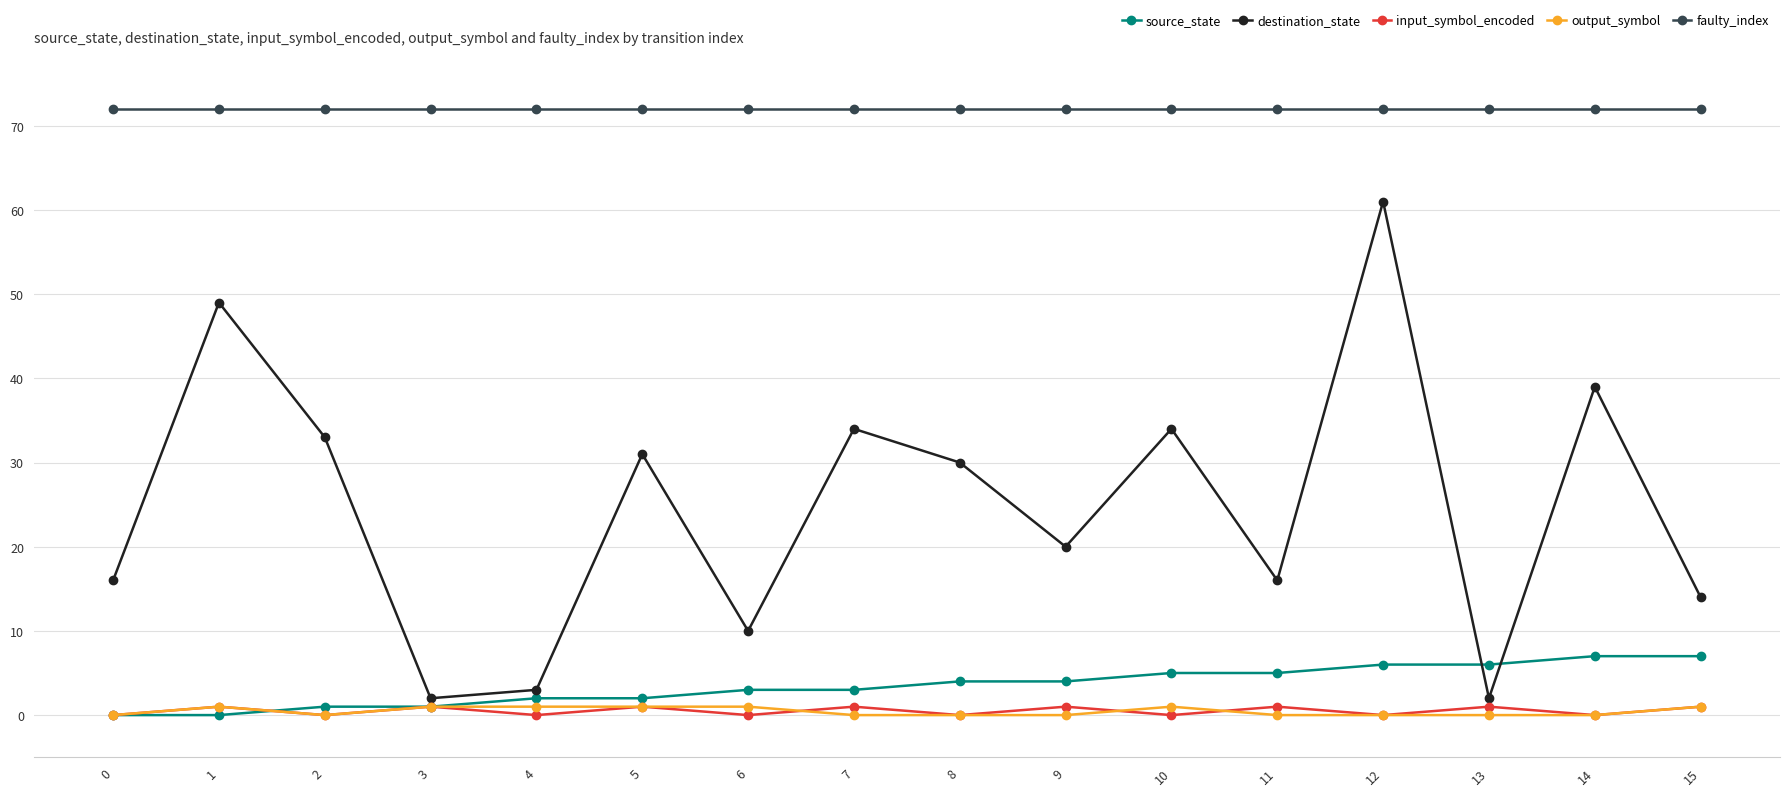

Count the number of categories in the chart.

16